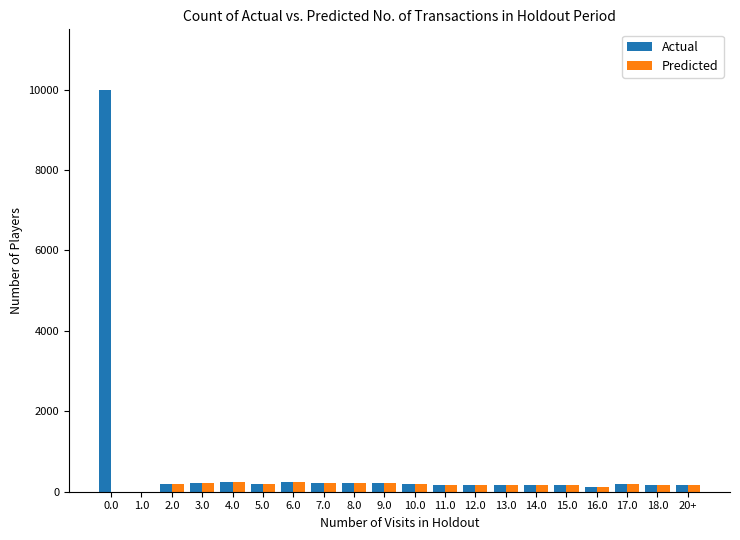

What is the maximum value shown in the chart?

10000